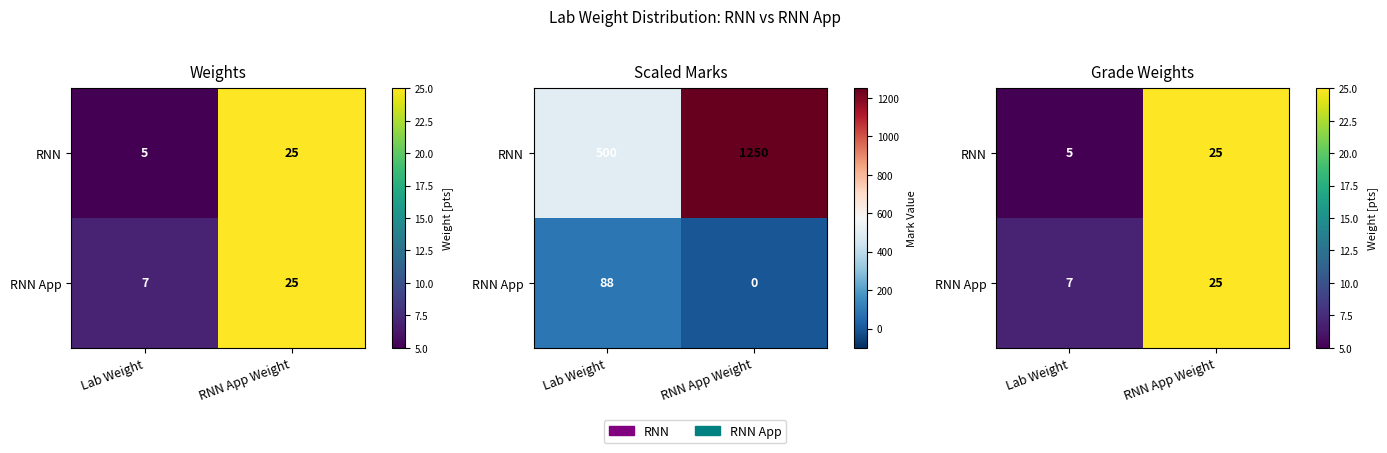

List the series in order of their overall mean, highest first.

RNN App, RNN